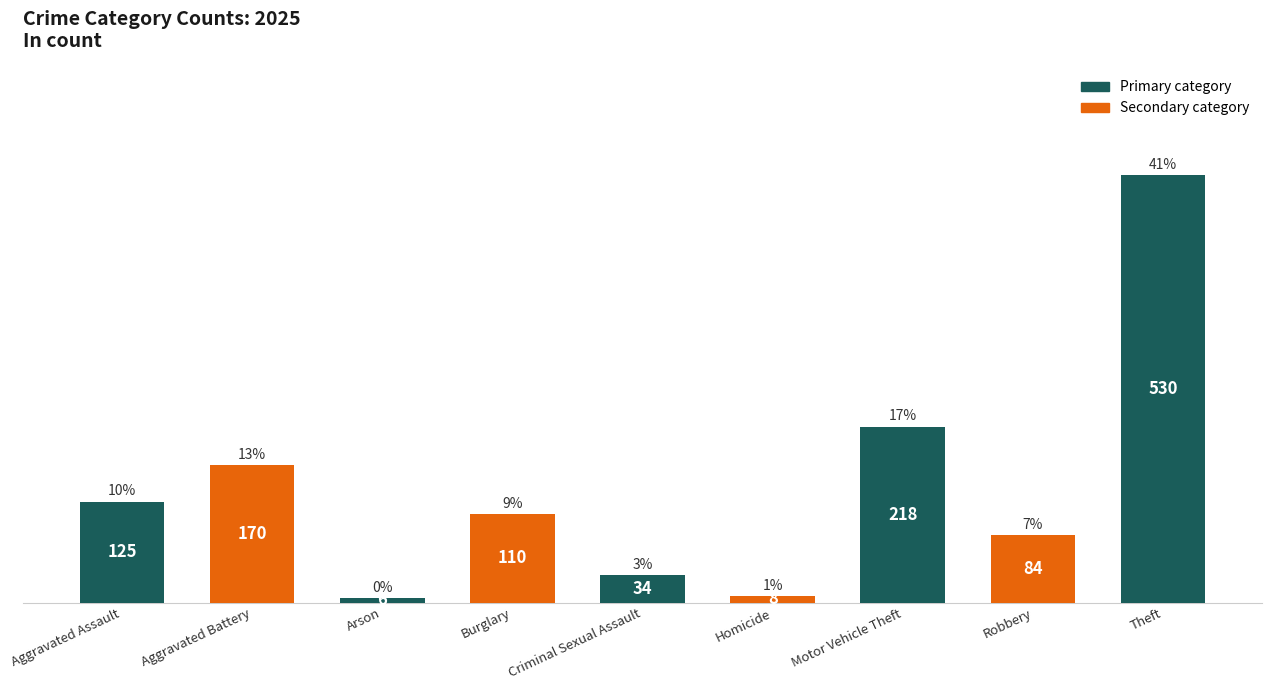

What is the label of the 8th bar from the right?

Aggravated Battery